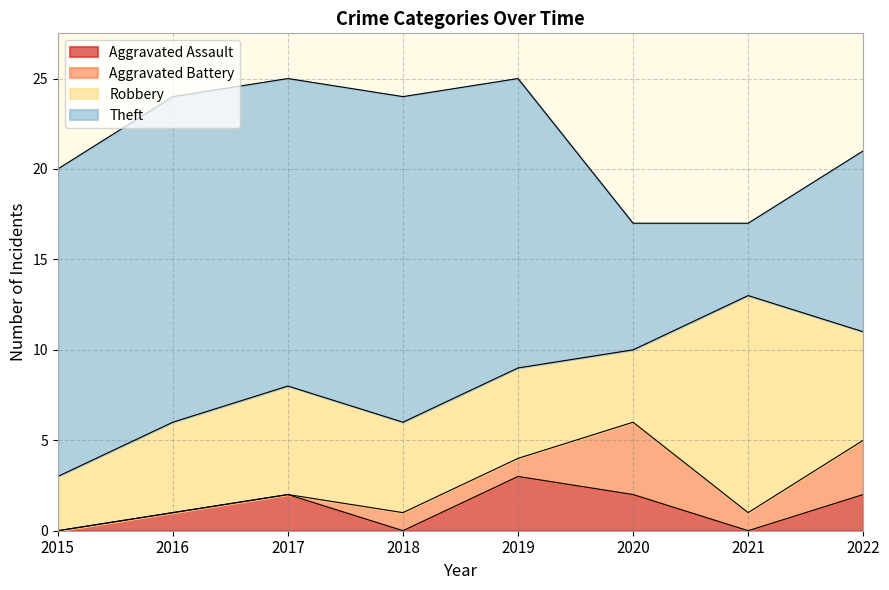

Which series has the widest spread of values?

Theft